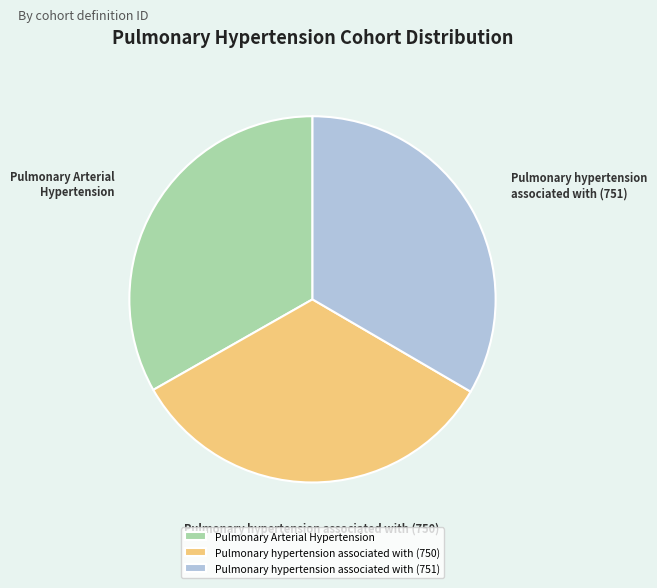

True or false: Pulmonary hypertension associated with (751) accounts for 33% of the total.

True